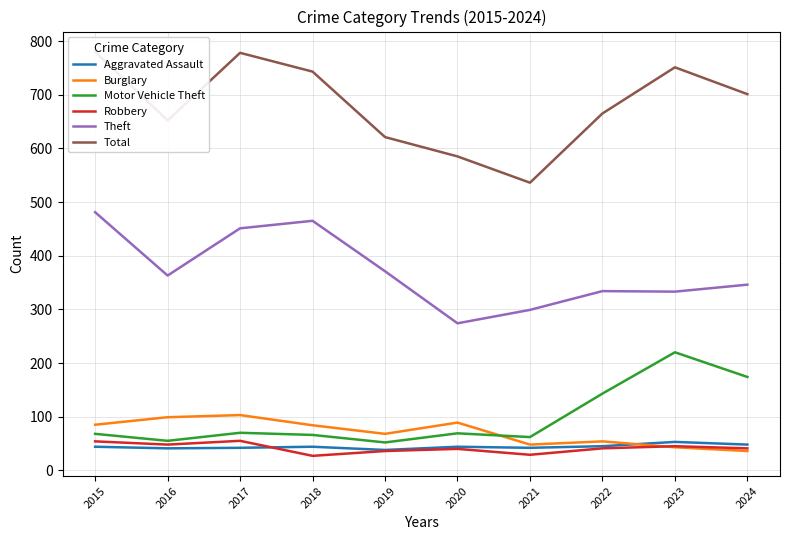

Which has a higher value, 2019 or 2015?

2015